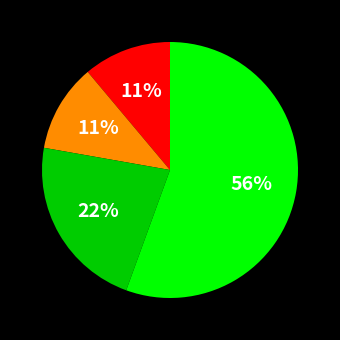

Does any single category account for the majority?

Yes